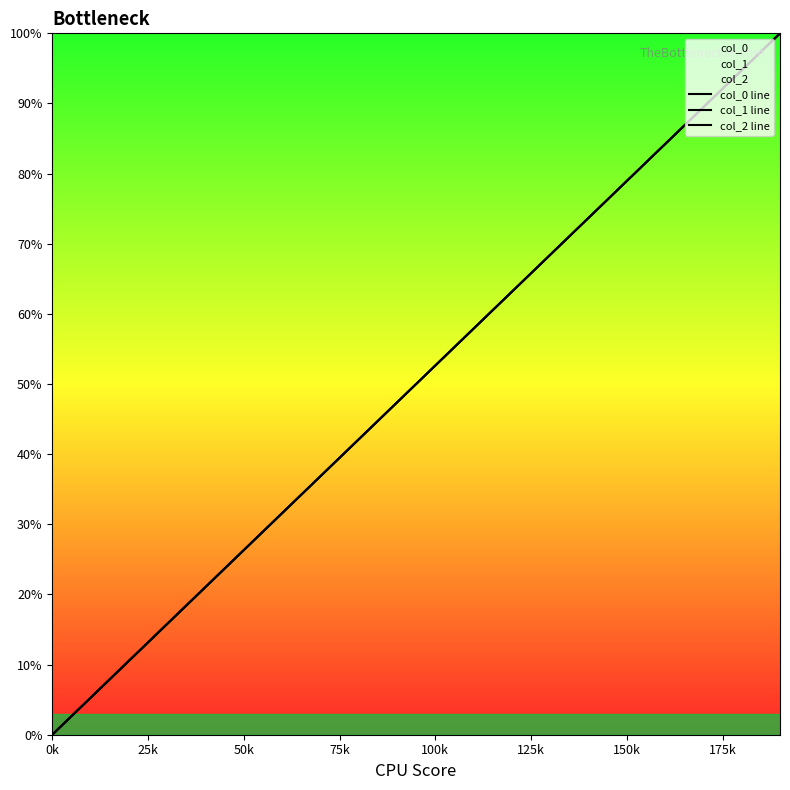

What is the value of the col_1 line point at the 3rd from the left?

5.3